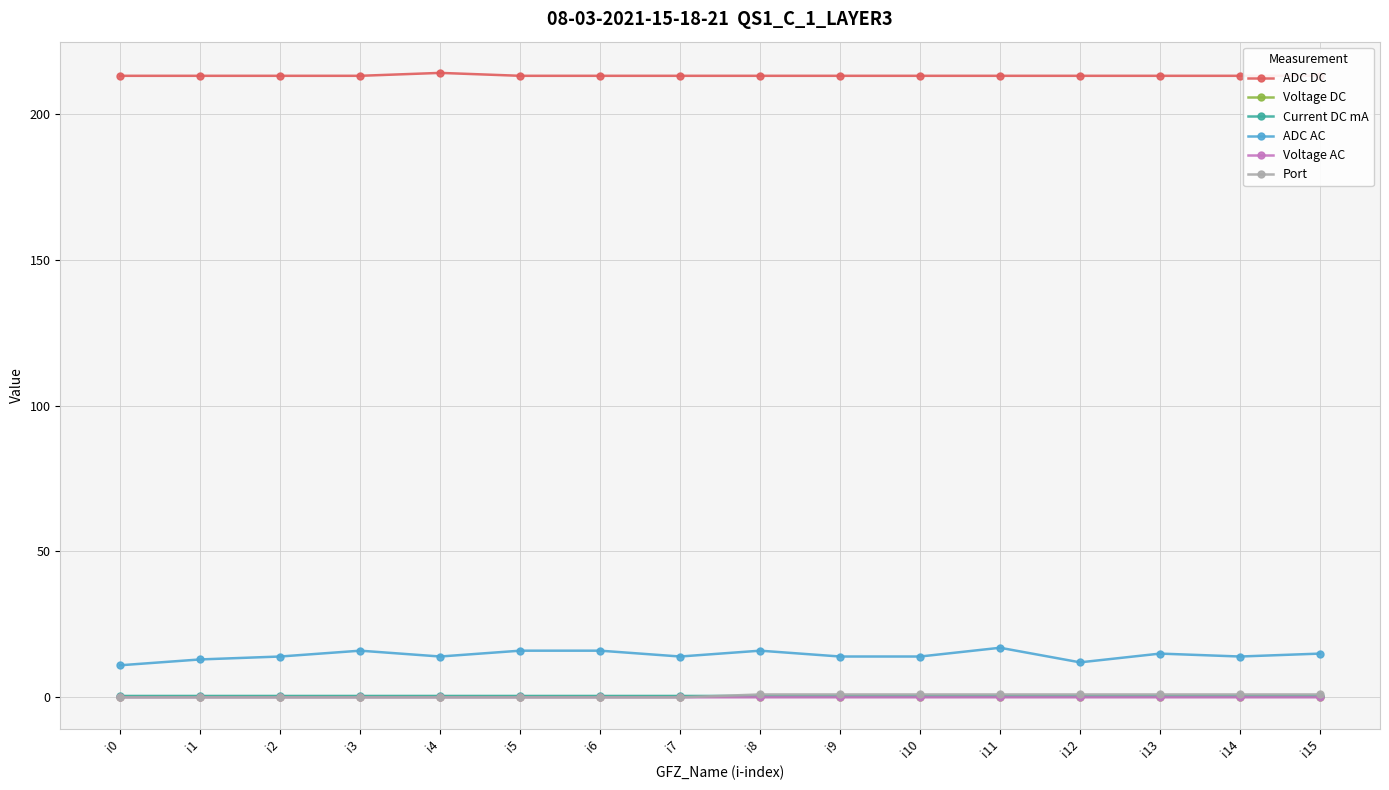

What is the total value across all series at i4?

228.7